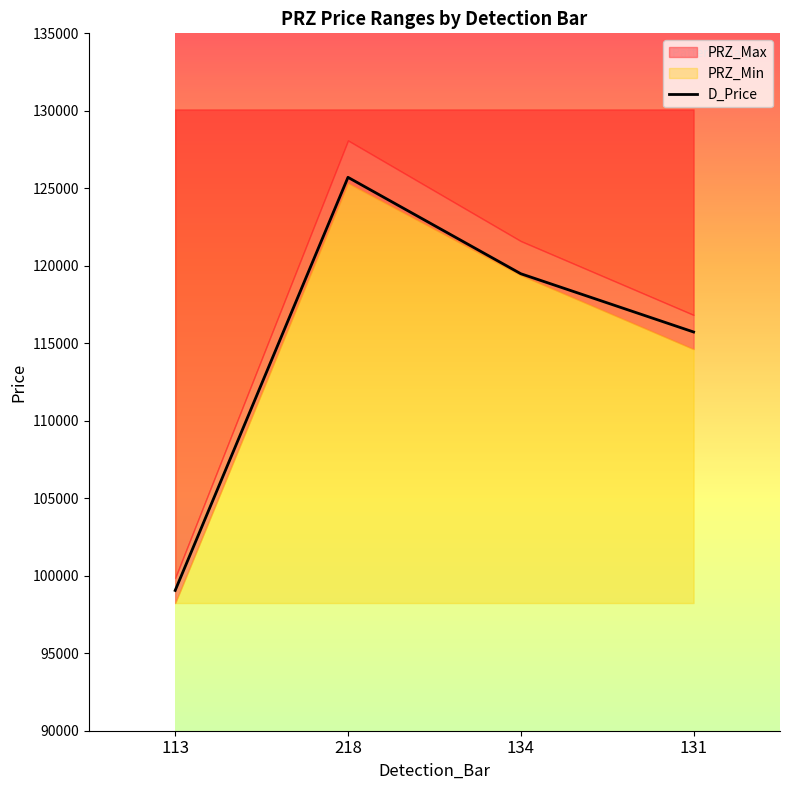

What value does the data have at 131?

115728.2